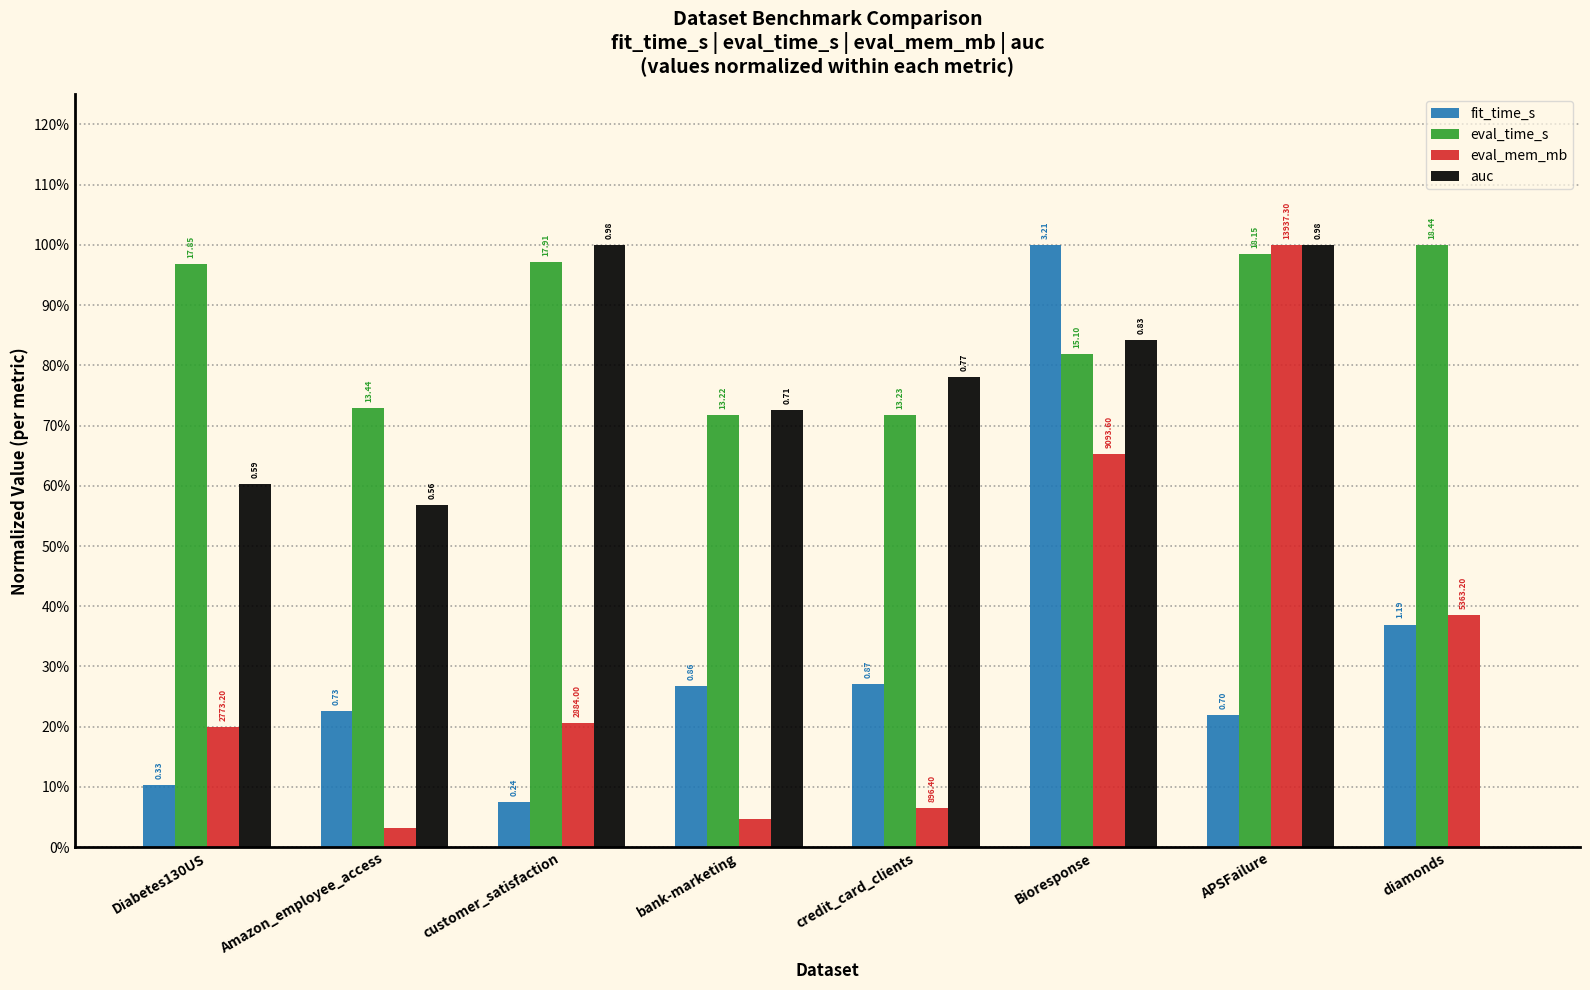

What are all the series names shown in the legend?

fit_time_s, eval_time_s, eval_mem_mb, auc